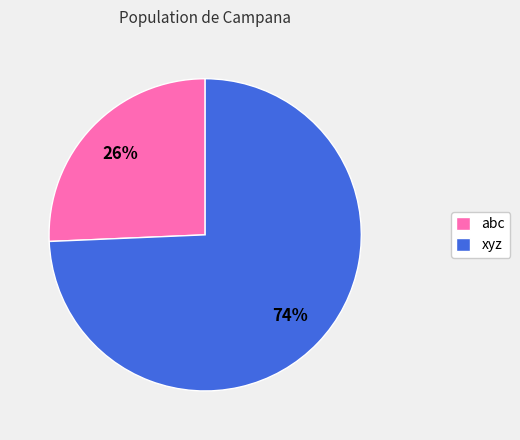

To the nearest percent, what is the average slice percentage?

50%